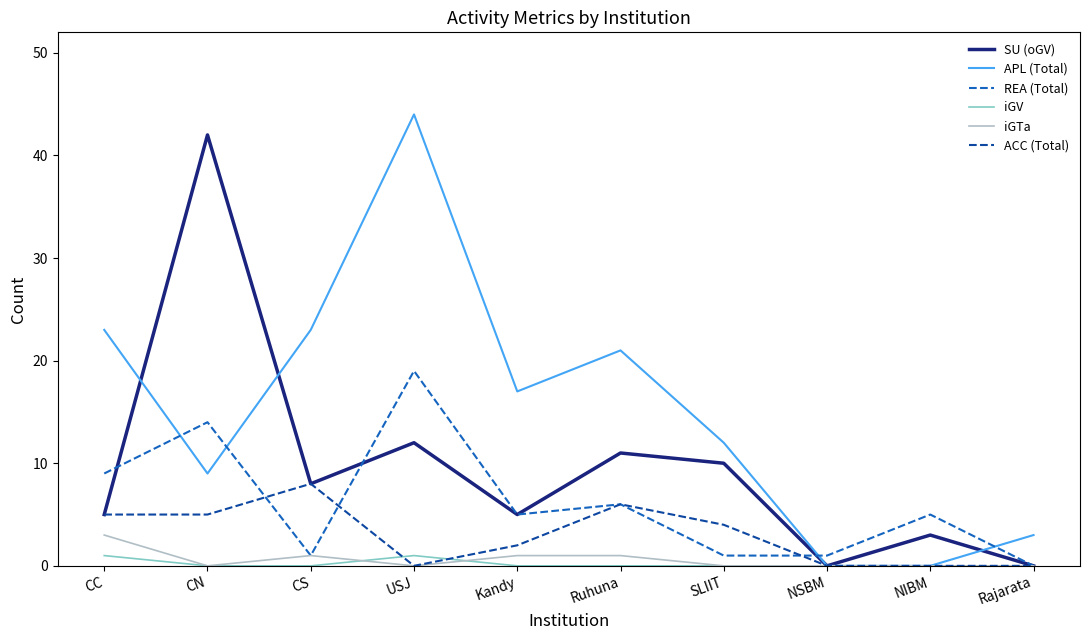

How many series are shown in this chart?

6